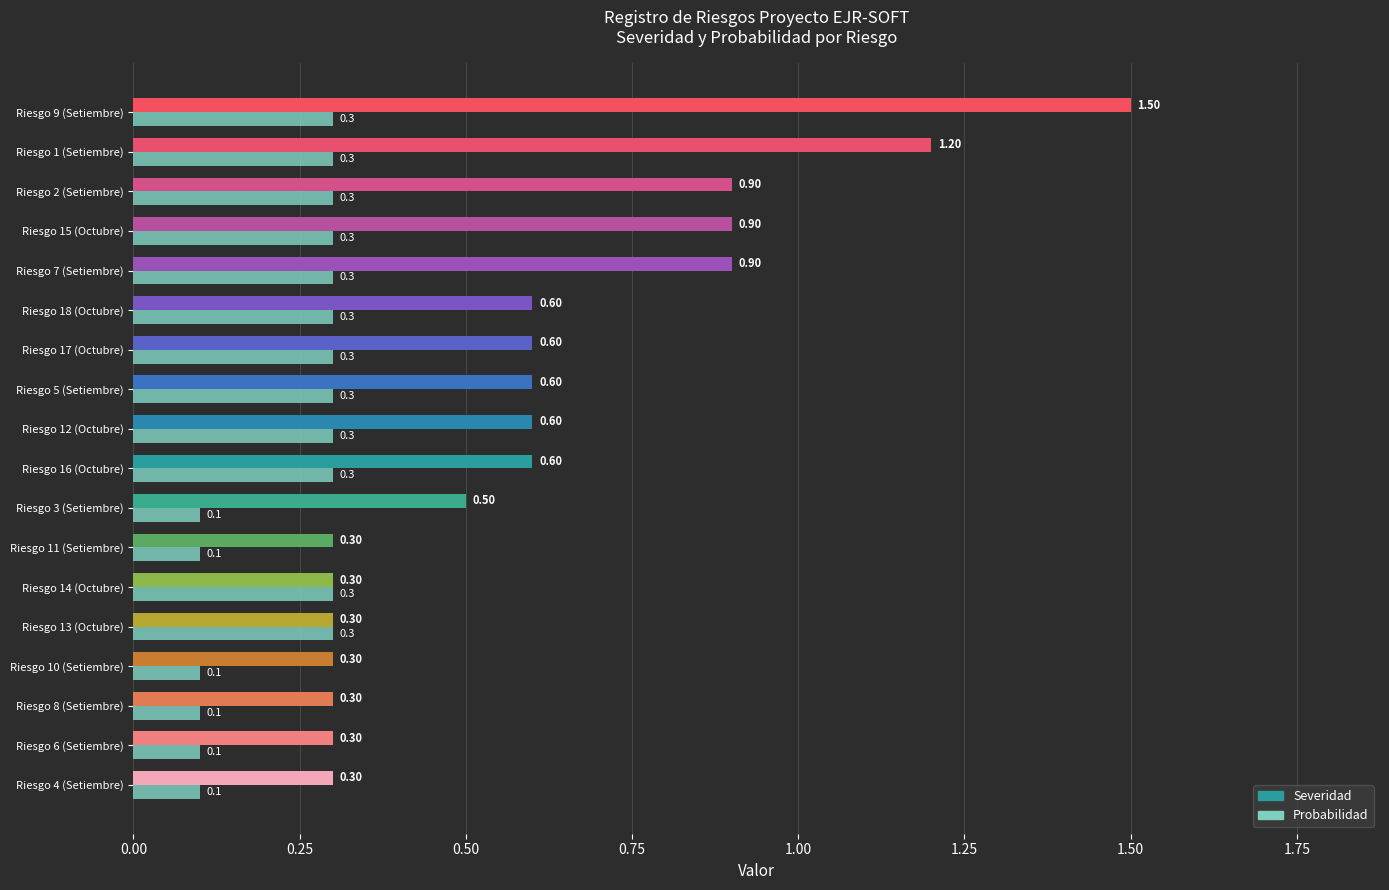

Which series has the largest range (max minus min)?

Severidad